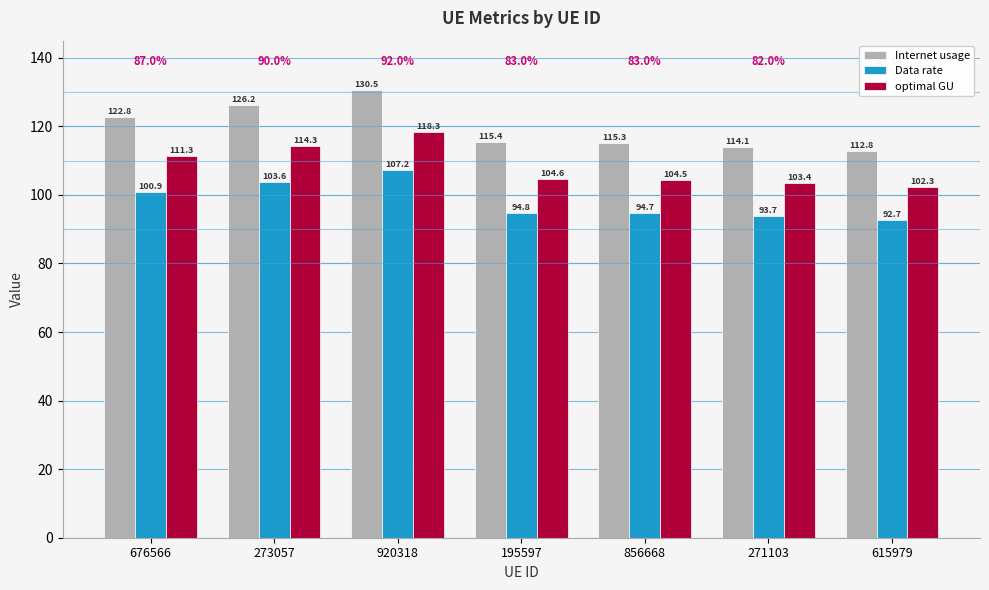

True or false: Internet usage has a value of 174.4 at 273057.

False